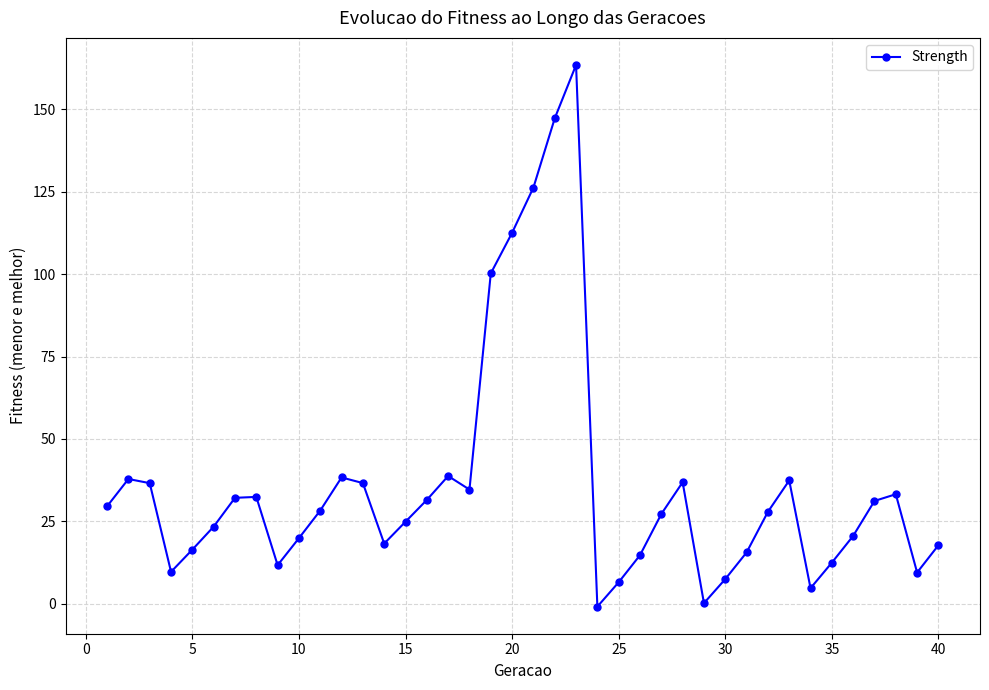

What is the greatest value displayed?

163.5